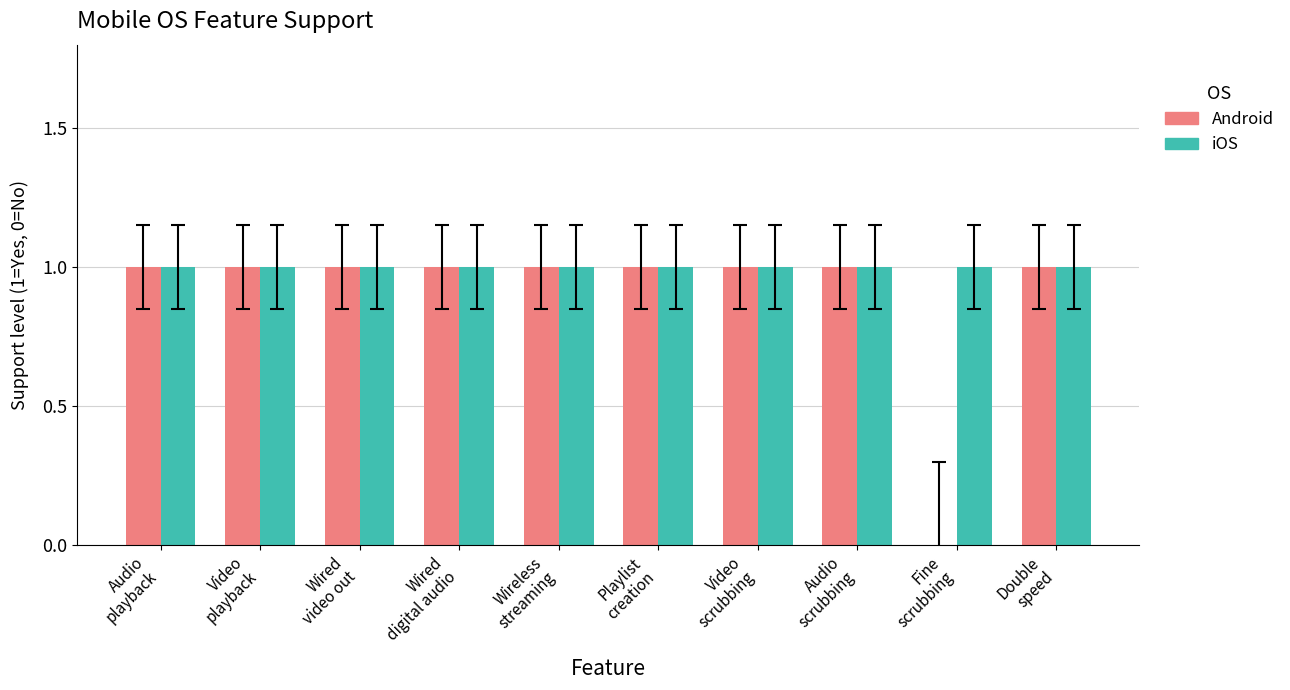

Reading right to left, list all the values displayed in this chart.

Android: Double
speed=1	Fine
scrubbing=0	Audio
scrubbing=1	Video
scrubbing=1	Playlist
creation=1	Wireless
streaming=1	Wired
digital audio=1	Wired
video out=1	Video
playback=1	Audio
playback=1
iOS: Double
speed=1	Fine
scrubbing=1	Audio
scrubbing=1	Video
scrubbing=1	Playlist
creation=1	Wireless
streaming=1	Wired
digital audio=1	Wired
video out=1	Video
playback=1	Audio
playback=1